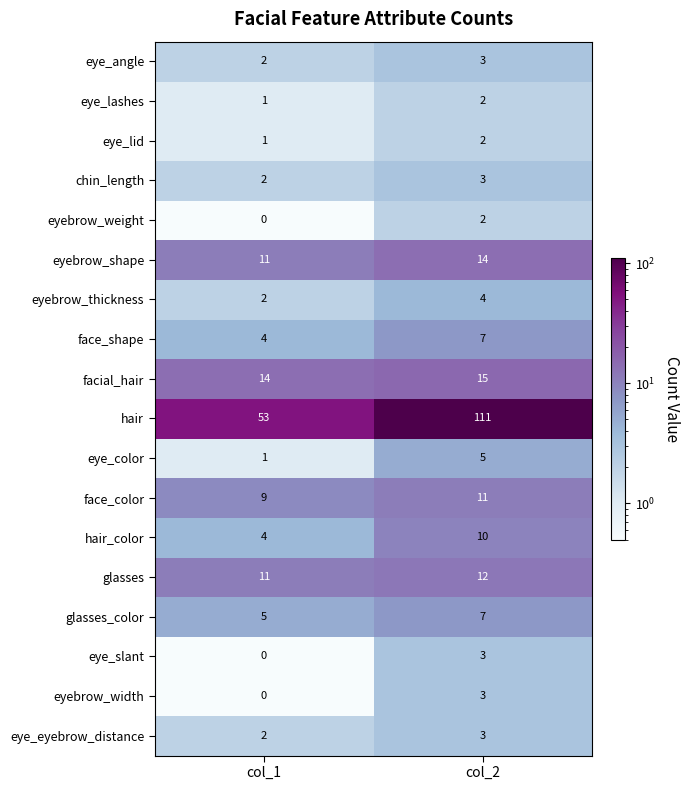

What is the minimum value shown in the chart?

0